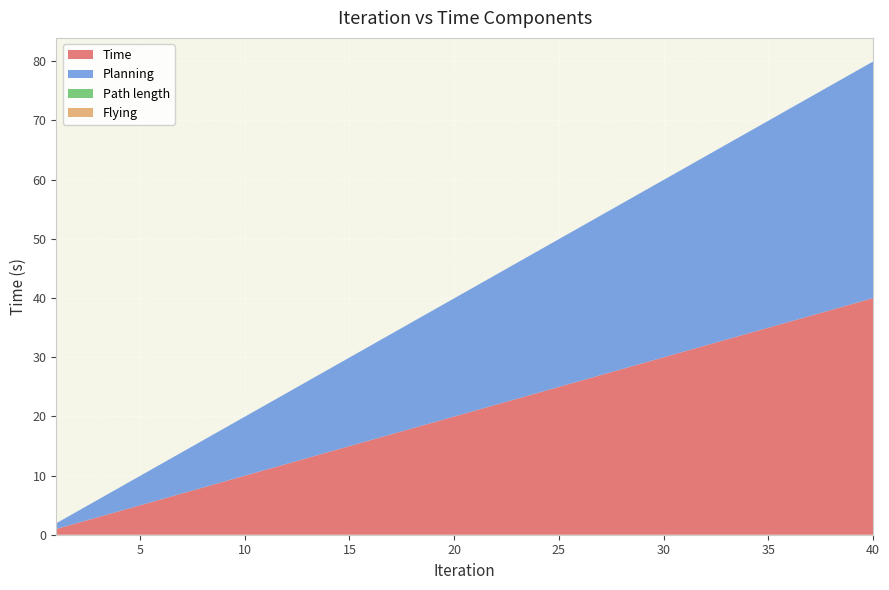

Reading left to right, list all the values displayed in this chart.

Time: 1=1.0	2=2.0	3=3.0	4=4.0	5=5.0	6=6.0	7=7.0	8=8.0	9=9.0	10=10.0	11=11.0	12=12.0	13=13.0	14=14.0	15=15.0	16=16.0	17=17.0	18=18.0	19=19.0	20=20.0	21=21.0	22=22.0	23=23.0	24=24.0	25=25.0	26=26.0	27=27.0	28=28.0	29=29.0	30=30.0	31=31.0	32=32.0	33=33.0	34=34.0	35=35.0	36=36.0	37=37.0	38=38.0	39=39.0	40=40.0
Planning: 1=1.0	2=2.0	3=3.0	4=4.0	5=5.0	6=6.0	7=7.0	8=8.0	9=9.0	10=10.0	11=11.0	12=12.0	13=13.0	14=14.0	15=15.0	16=16.0	17=17.0	18=18.0	19=19.0	20=20.0	21=21.0	22=22.0	23=23.0	24=24.0	25=25.0	26=26.0	27=27.0	28=28.0	29=29.0	30=30.0	31=31.0	32=32.0	33=33.0	34=34.0	35=35.0	36=36.0	37=37.0	38=38.0	39=39.0	40=40.0
Path length: 1=0.0	2=0.0	3=0.0	4=0.0	5=0.0	6=0.0	7=0.0	8=0.0	9=0.0	10=0.0	11=0.0	12=0.0	13=0.0	14=0.0	15=0.0	16=0.0	17=0.0	18=0.0	19=0.0	20=0.0	21=0.0	22=0.0	23=0.0	24=0.0	25=0.0	26=0.0	27=0.0	28=0.0	29=0.0	30=0.0	31=0.0	32=0.0	33=0.0	34=0.0	35=0.0	36=0.0	37=0.0	38=0.0	39=0.0	40=0.0
Flying: 1=0.0	2=0.0	3=0.0	4=0.0	5=0.0	6=0.0	7=0.0	8=0.0	9=0.0	10=0.0	11=0.0	12=0.0	13=0.0	14=0.0	15=0.0	16=0.0	17=0.0	18=0.0	19=0.0	20=0.0	21=0.0	22=0.0	23=0.0	24=0.0	25=0.0	26=0.0	27=0.0	28=0.0	29=0.0	30=0.0	31=0.0	32=0.0	33=0.0	34=0.0	35=0.0	36=0.0	37=0.0	38=0.0	39=0.0	40=0.0